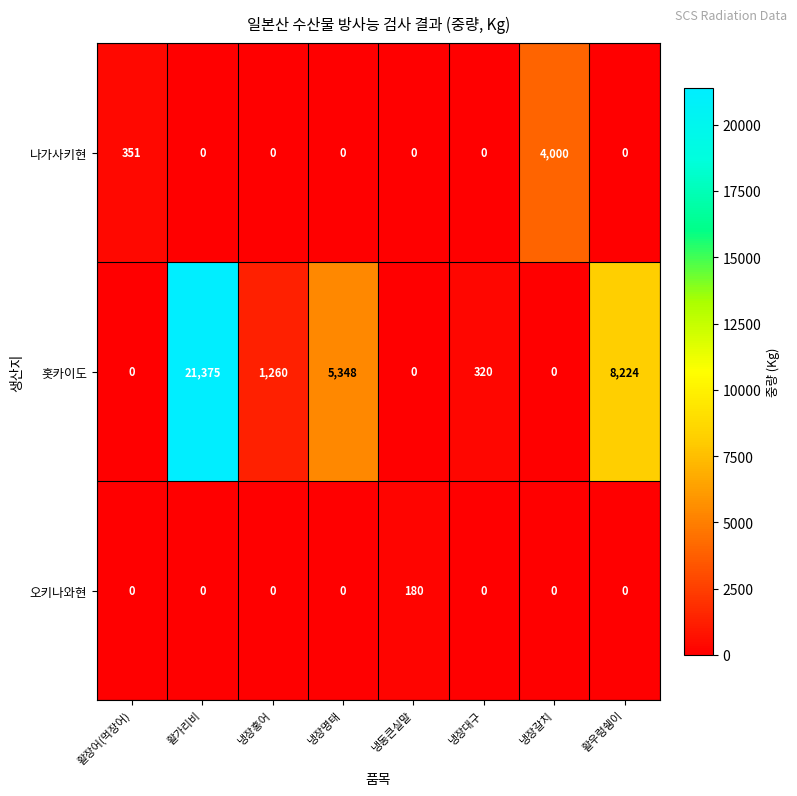

At how many categories does at least one series exceed 10736?

1